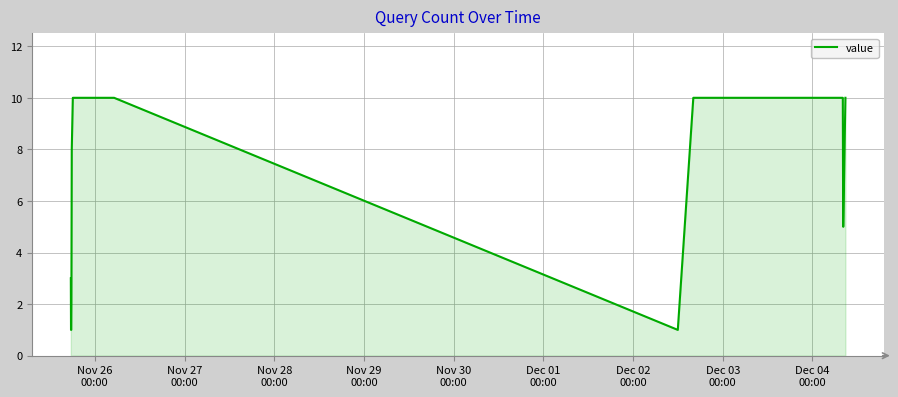

What is the difference between the maximum and minimum values?

9